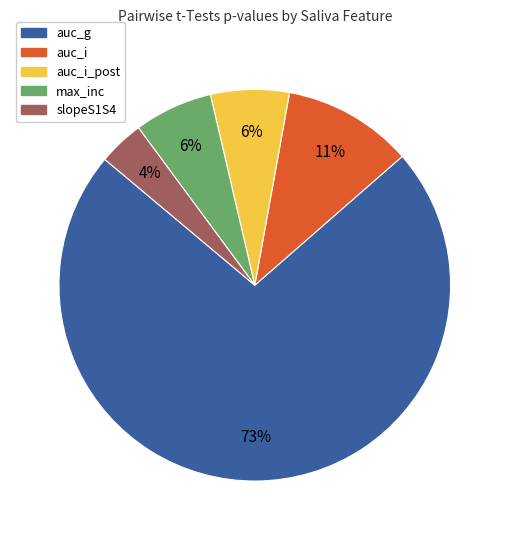

To the nearest percent, what is the average slice percentage?

20%